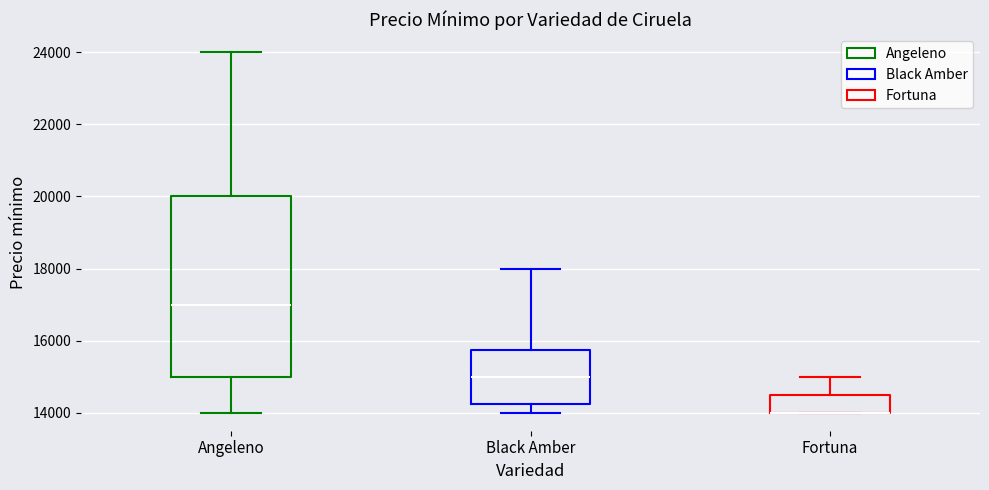

Comparing the boxes themselves (not the whiskers), which one is the tallest?

Angeleno